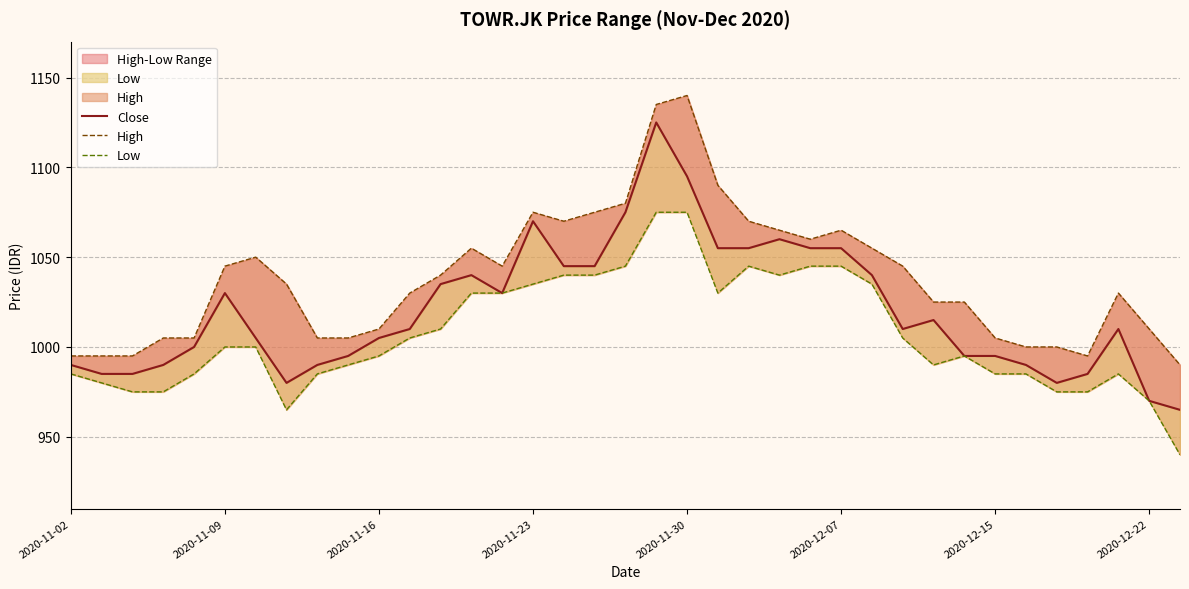

What is the difference between the second highest and minimum values in the Low series?

135